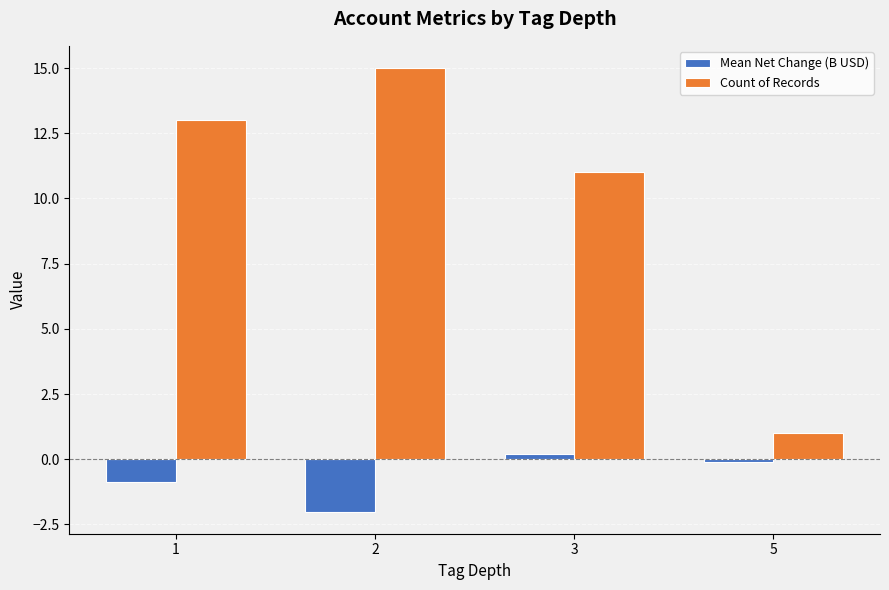

How many categories are shown in the chart?

4